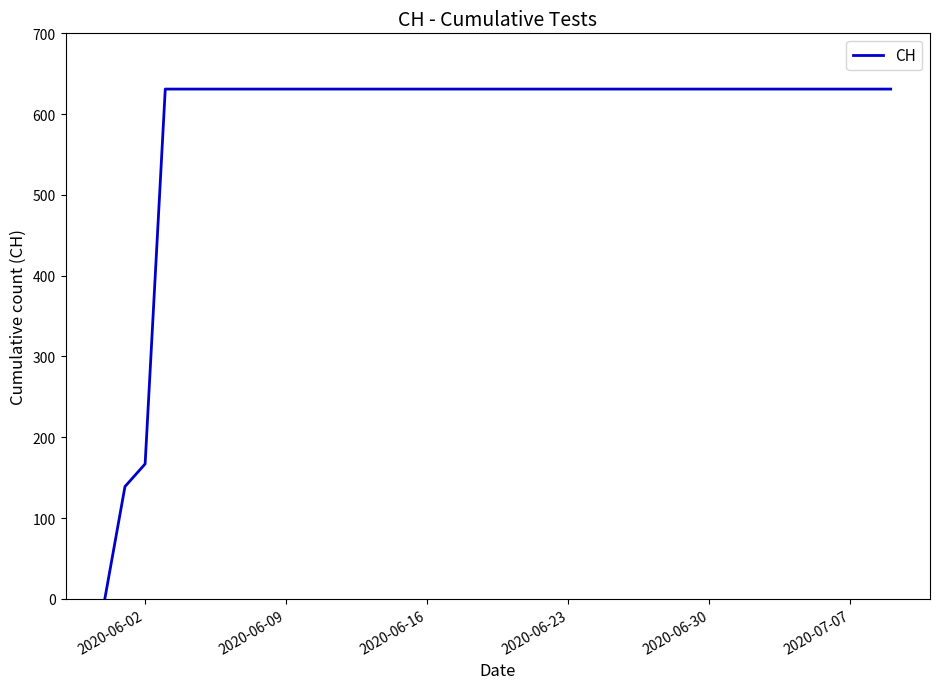

How many categories are shown in the chart?

40